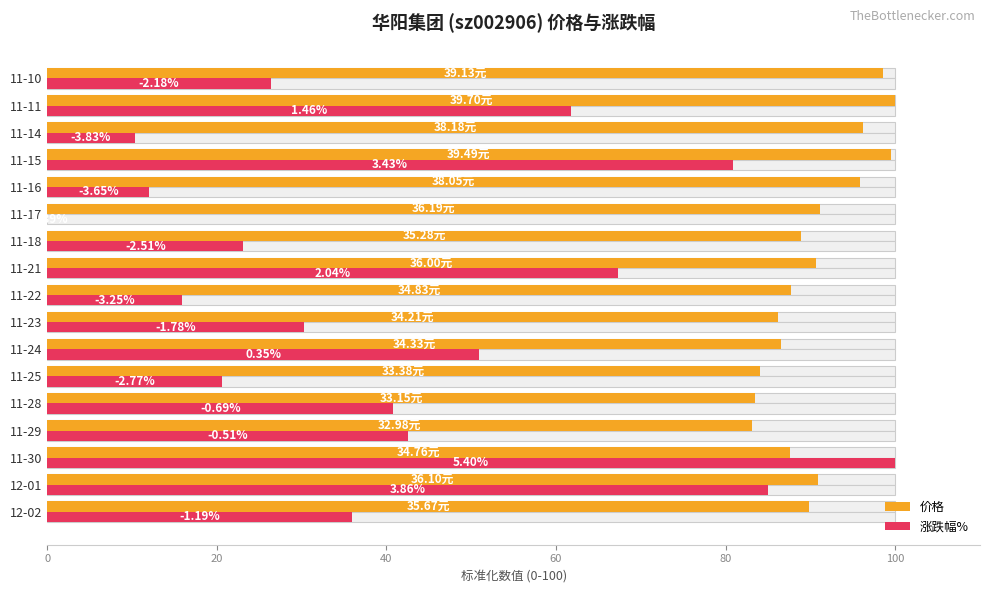

Which series has the widest spread of values?

涨跌幅%